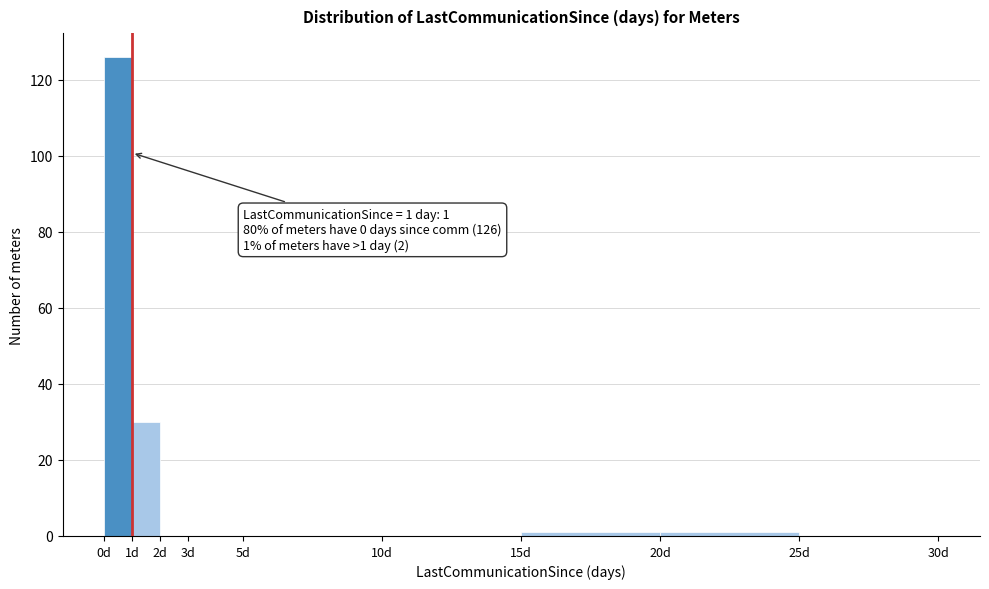

Which range on the x-axis has the tallest bar?

0 to 1